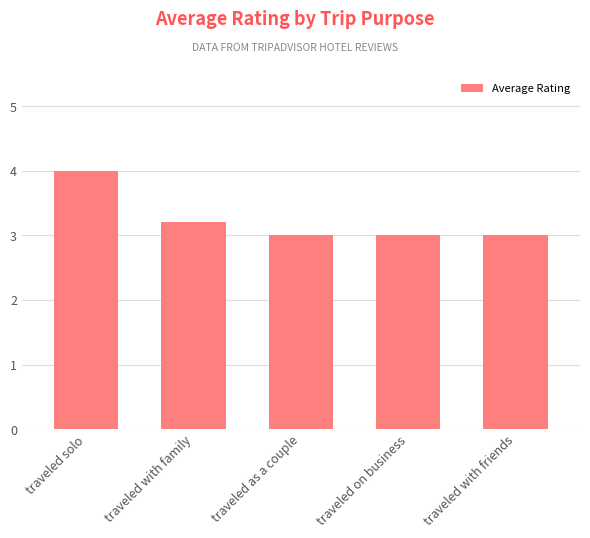

What is the sum of the values at traveled solo and traveled with friends?

7.0